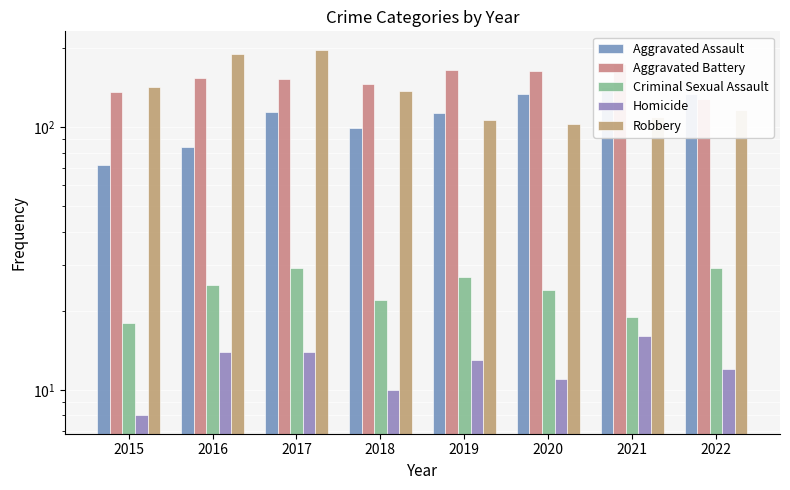

Which has a higher value, 2021 or 2017?

2021